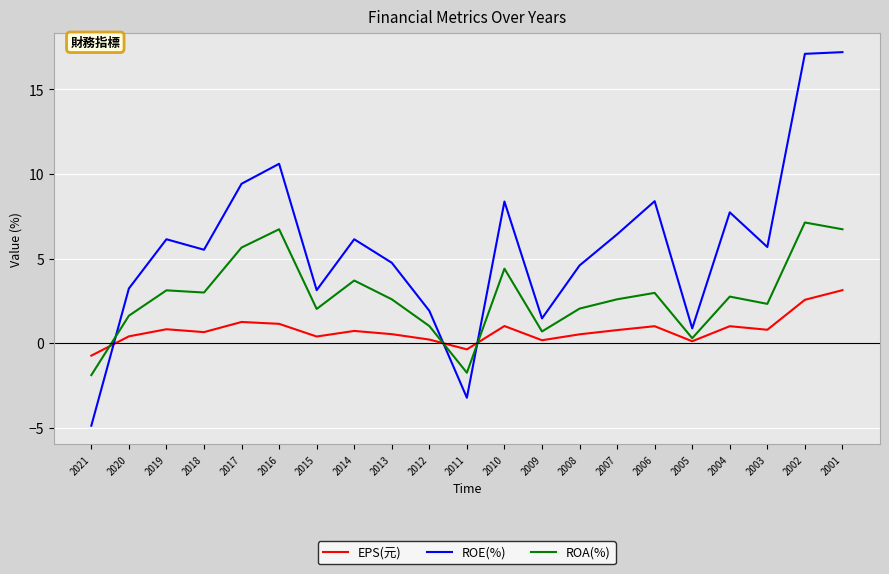

Rank the series by their average value, from highest to lowest.

ROE(%), ROA(%), EPS(元)